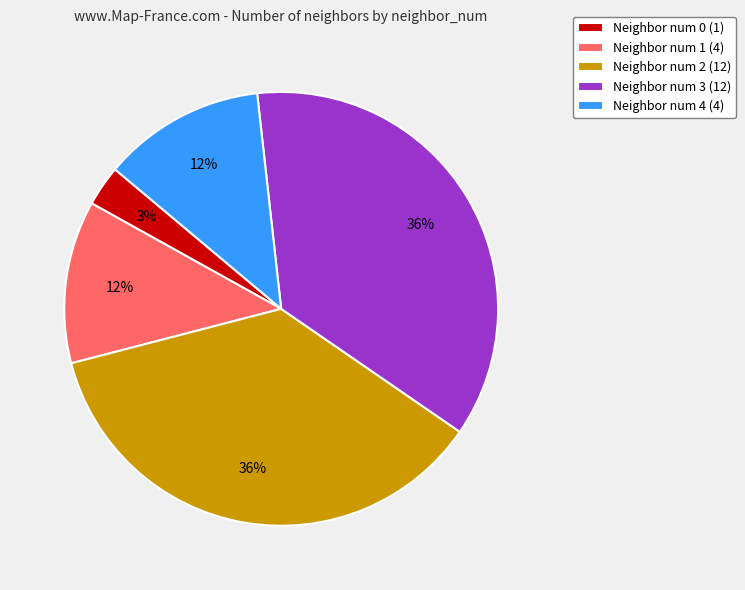

True or false: Neighbor num 1 (4) accounts for 12% of the total.

True